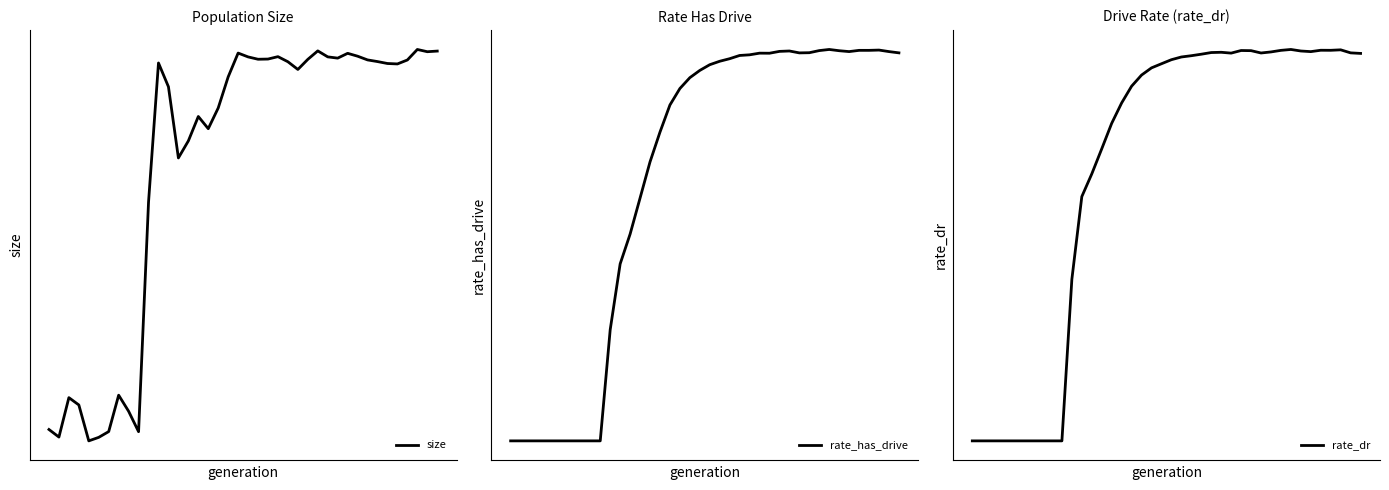

Where is the first local maximum for rate_dr?

25